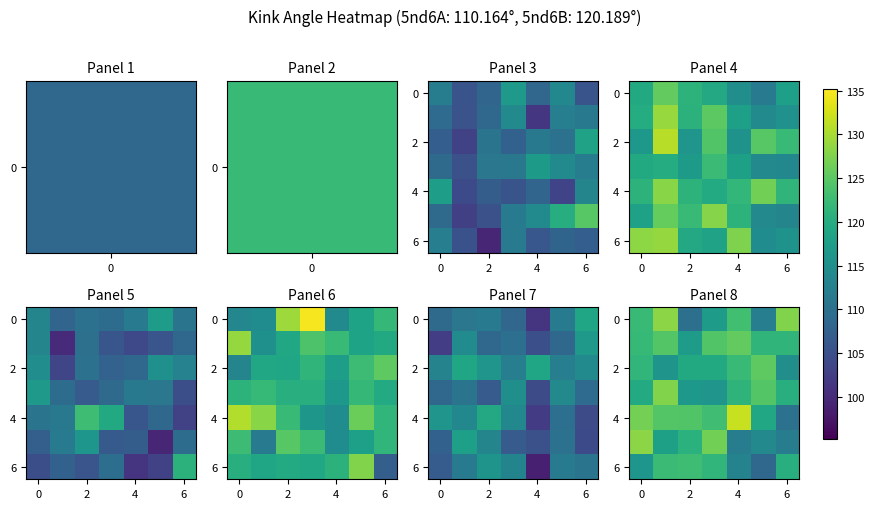

What is the approximate value of row_6 at 0?

116.2